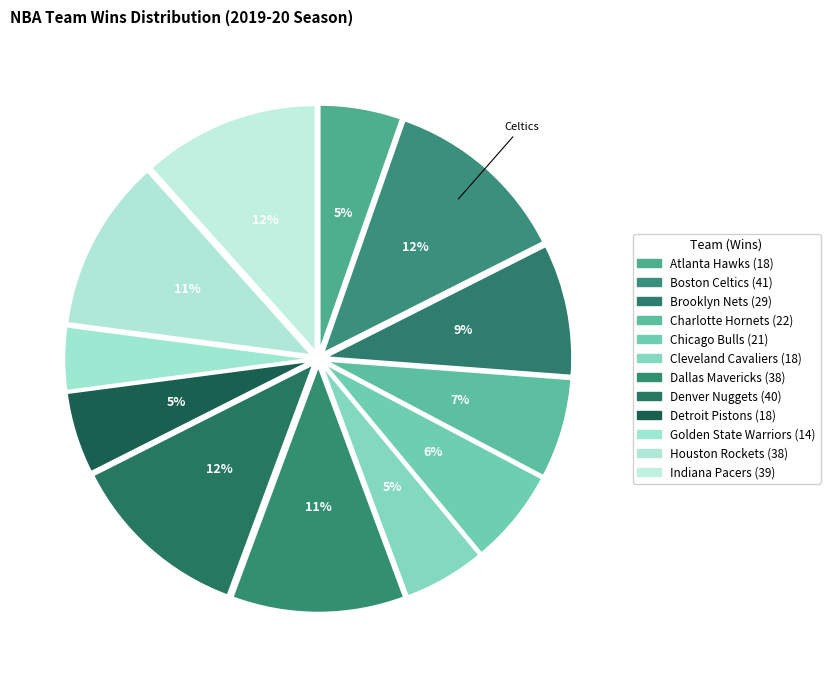

To the nearest percent, what percentage of the pie is Cleveland Cavaliers?

5%